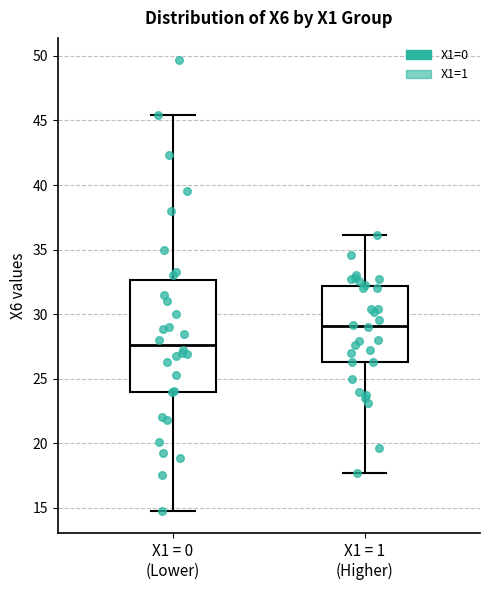

Reading left to right, read every box against the y-axis: the position of its median line, the range the box covers, and the ends of its whiskers. The values are not printed on the chart, so give them approximately, as read against the axis.

X1 = 0 (Lower): median 27.5, box 24.0 to 32.5, whiskers 15.0 to 45.5
X1 = 1 (Higher): median 29.0, box 26.5 to 32.0, whiskers 17.5 to 36.0